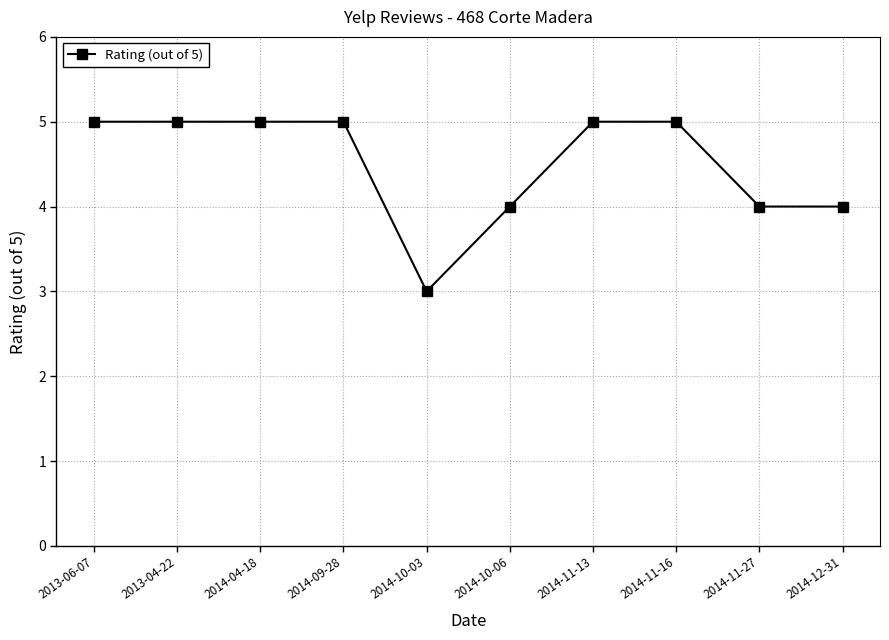

What is the smallest value displayed?

3